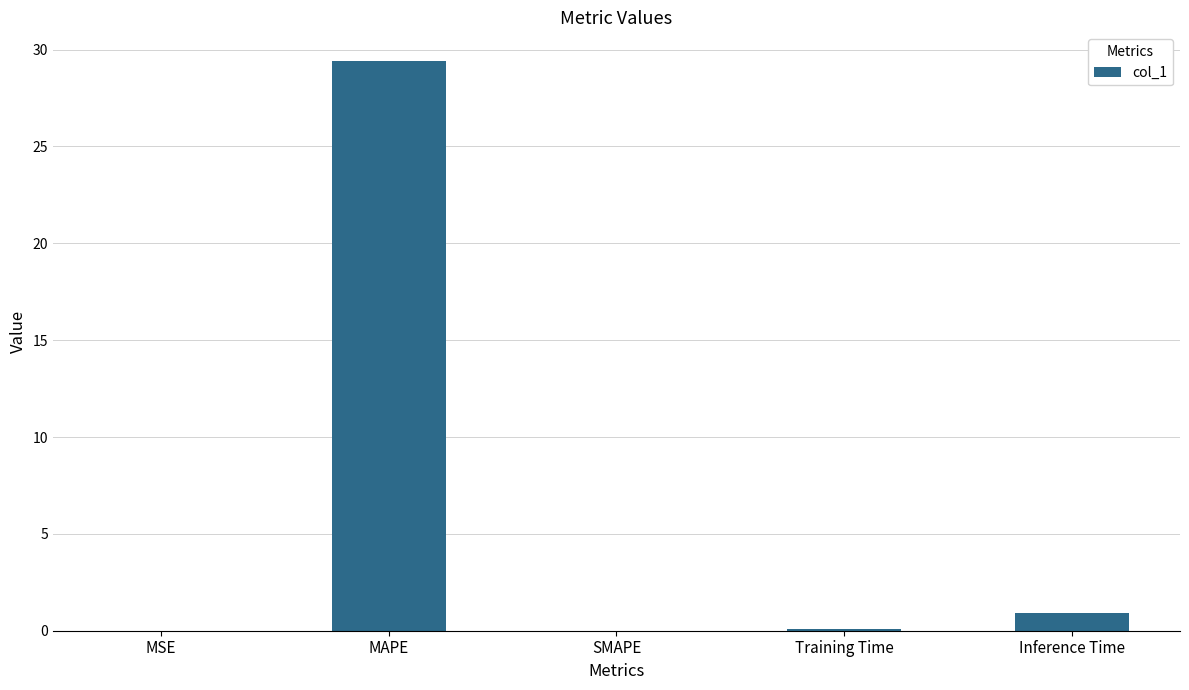

What is the average value?

6.1